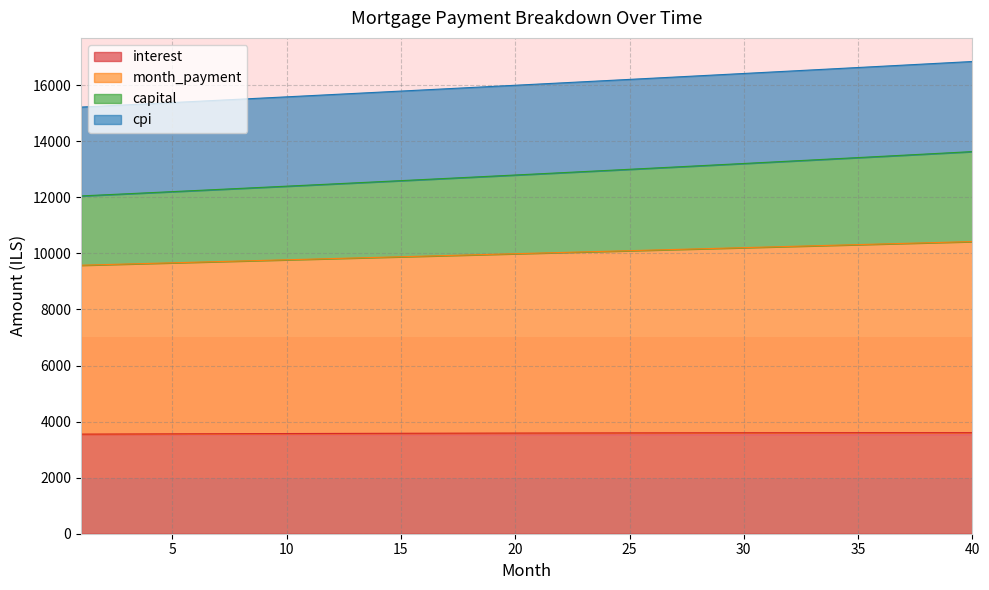

Which series changed the most between 2 and 39?

capital